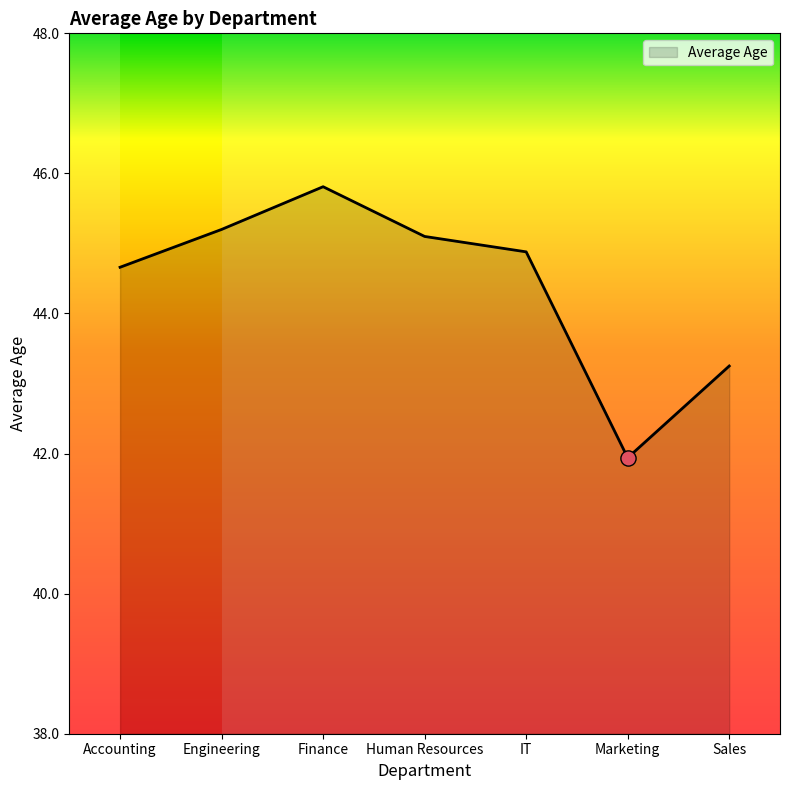

What is the change in value from Finance to Human Resources?

-0.7